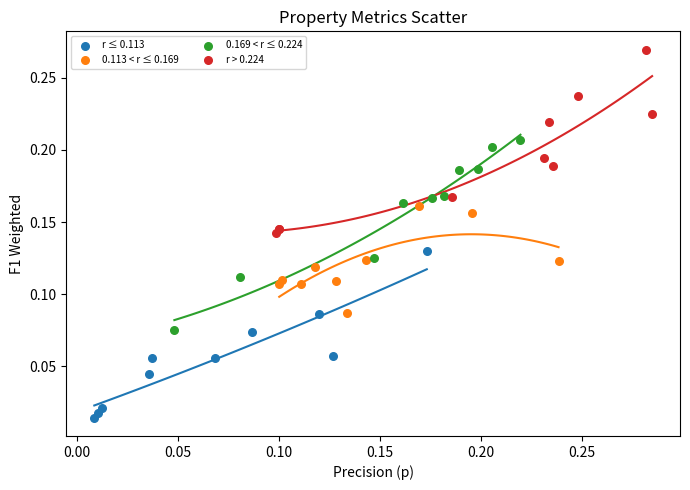

Which series reaches the minimum Y coordinate?

r ≤ 0.113